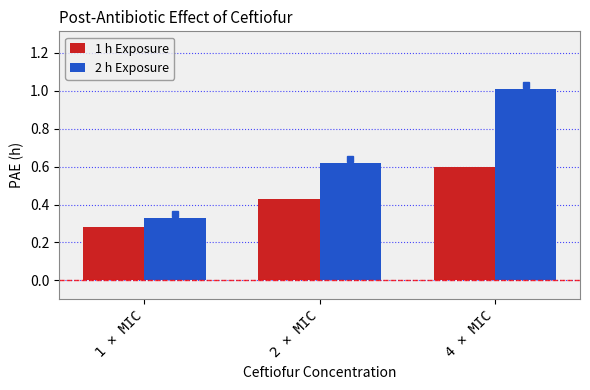

At 4 × MIC, list the series in order from largest to smallest.

2 h Exposure, 1 h Exposure